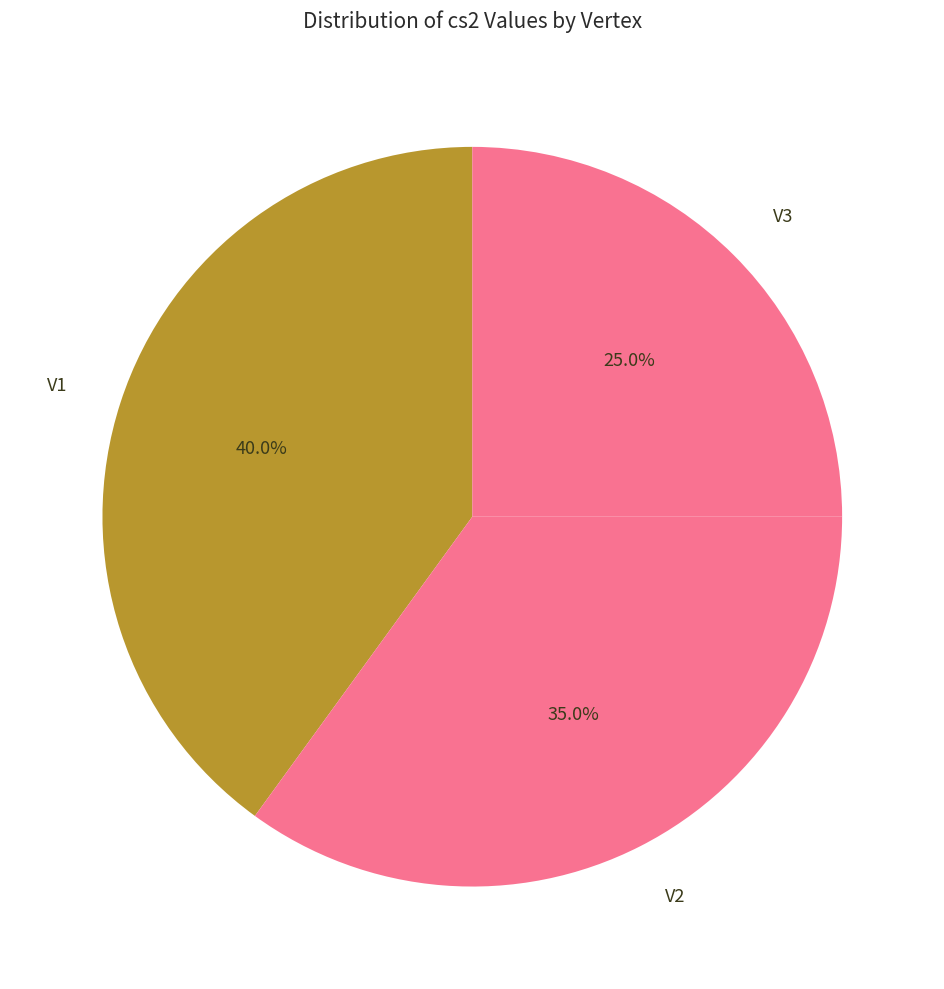

To the nearest percent, what is the combined percentage of V1 and V3?

65%